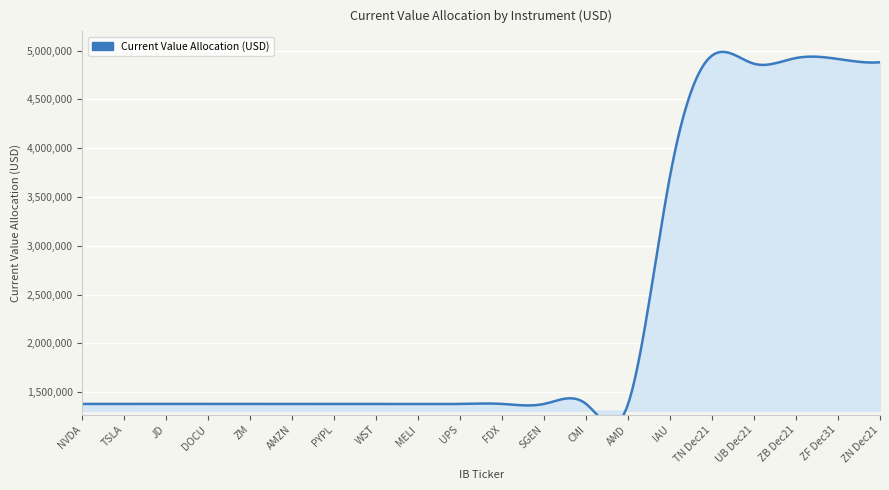

What is the difference between the values at AMD and WST?

43.2